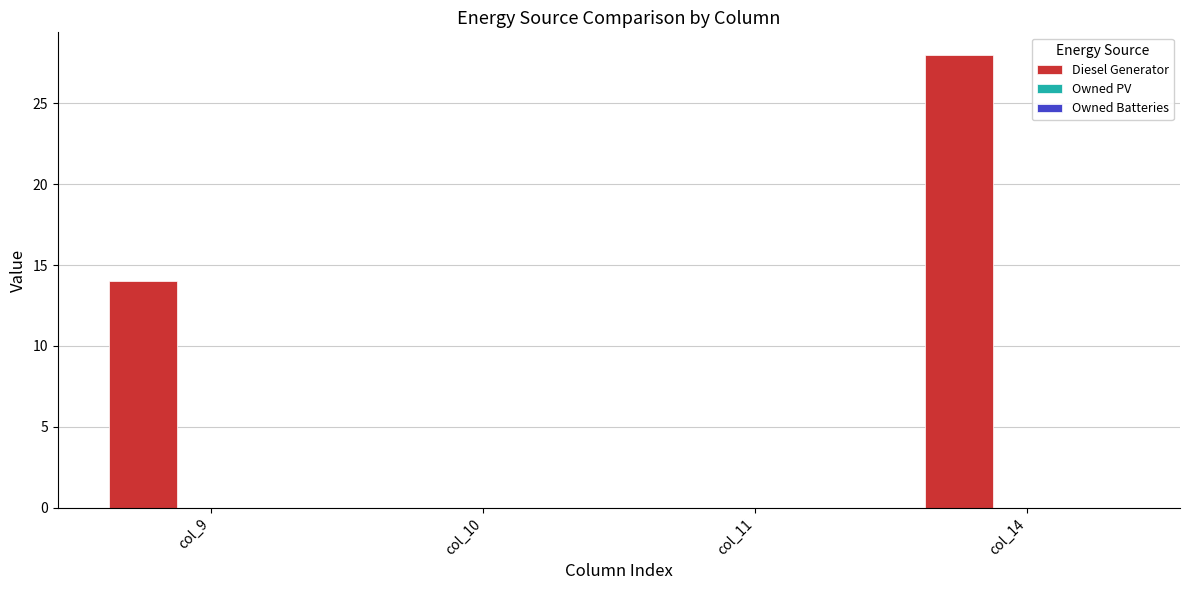

How many data points does each series have?

4